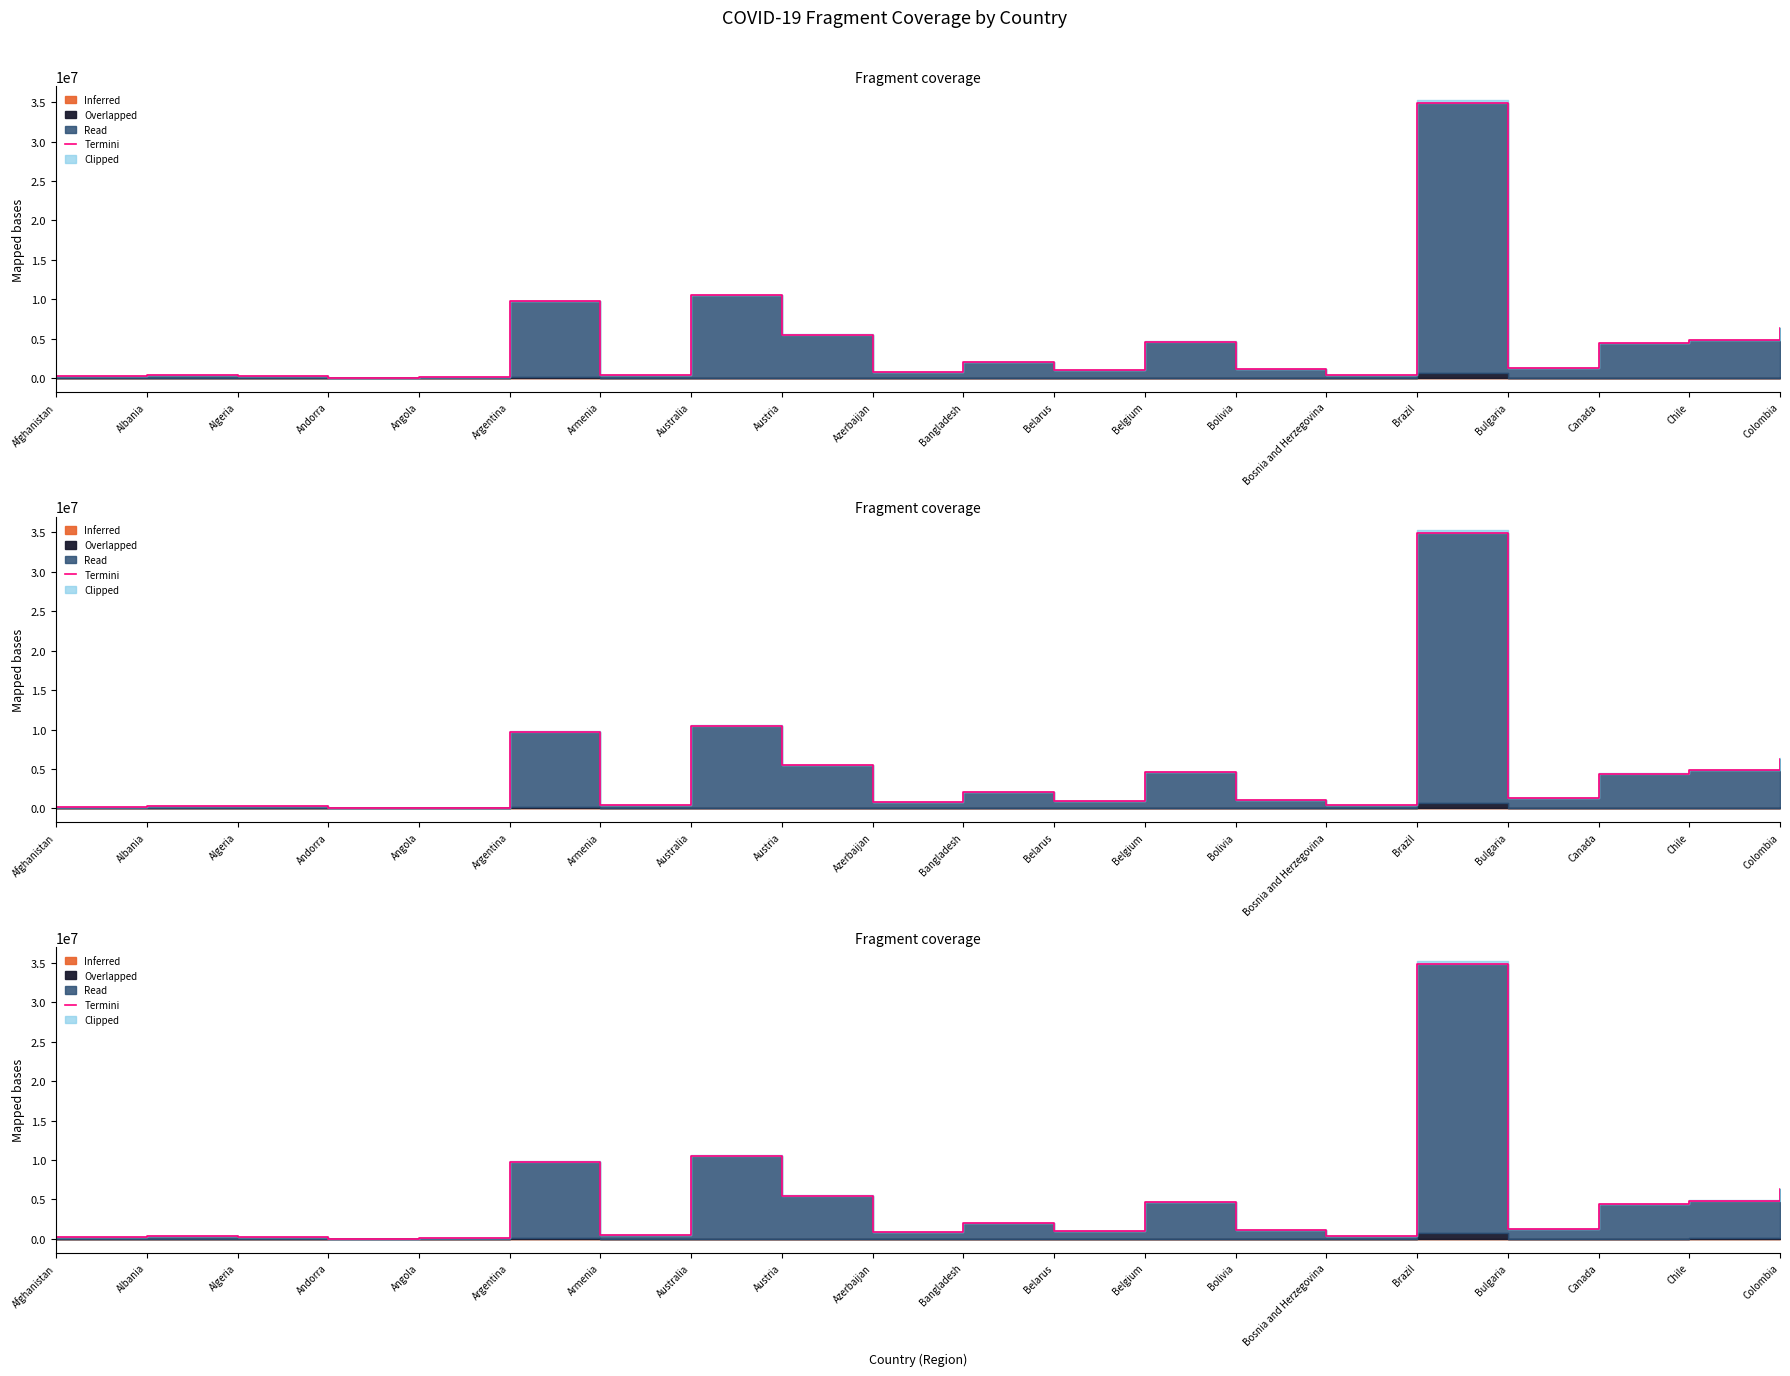

At which label does the data first exceed 1284051?

Argentina